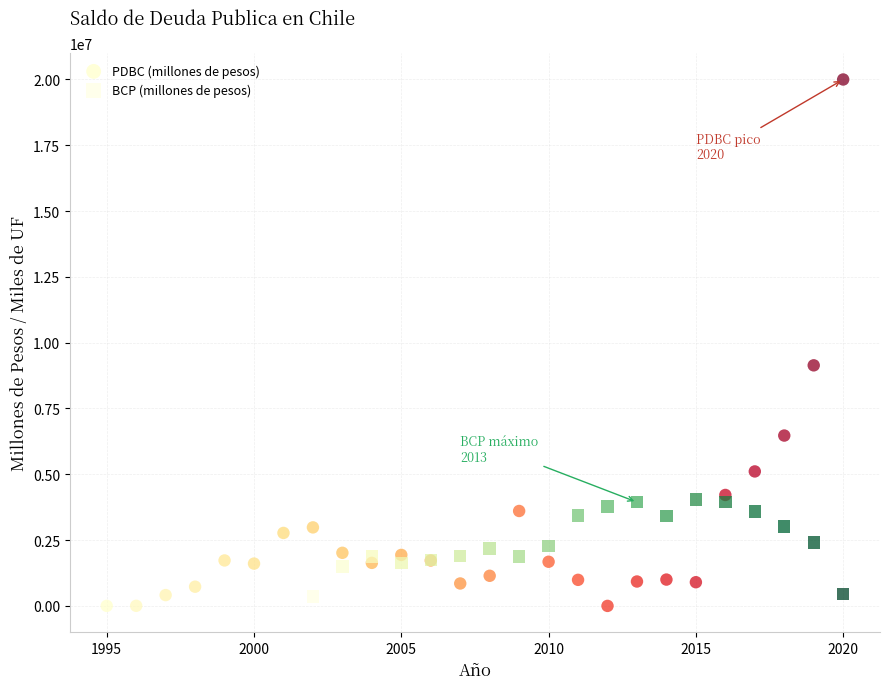

Which series has the largest Y range (max minus min)?

PDBC (millones de pesos)